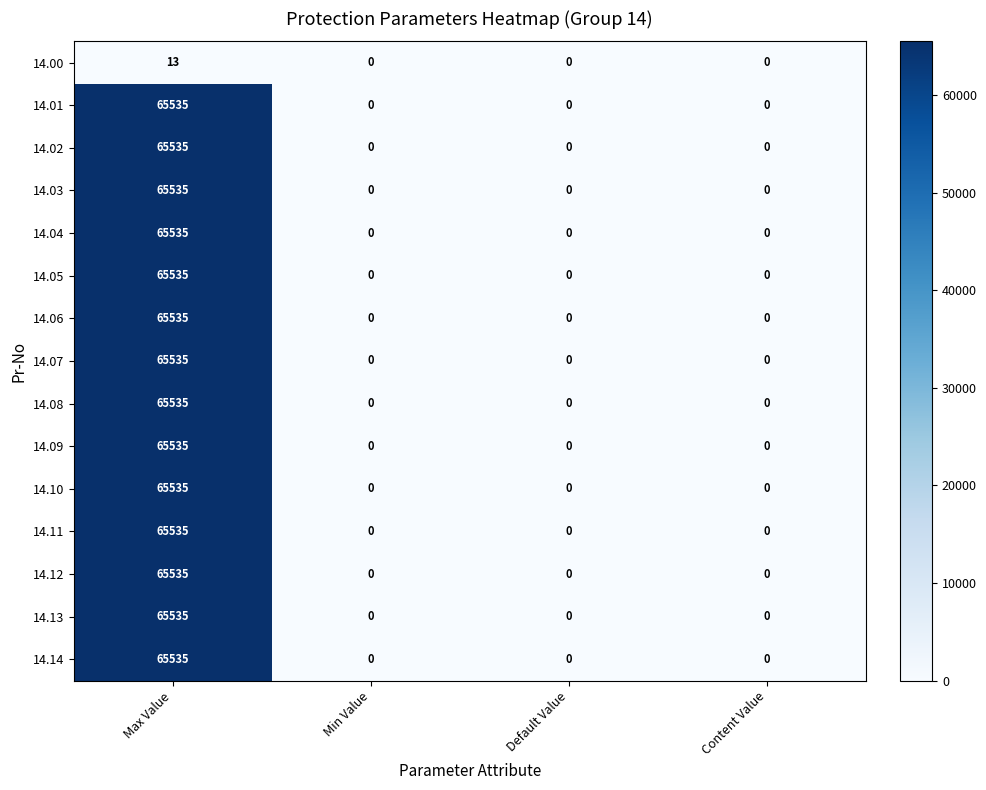

What is the sum of all 14.06 values?

65535